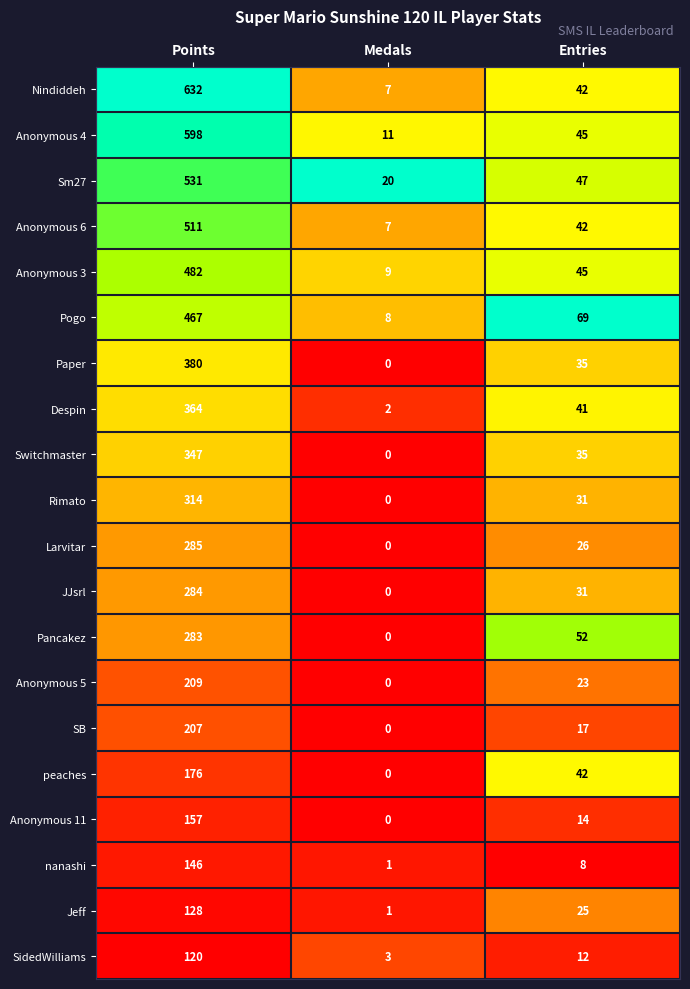

What is the total value across all series at Entries?

682